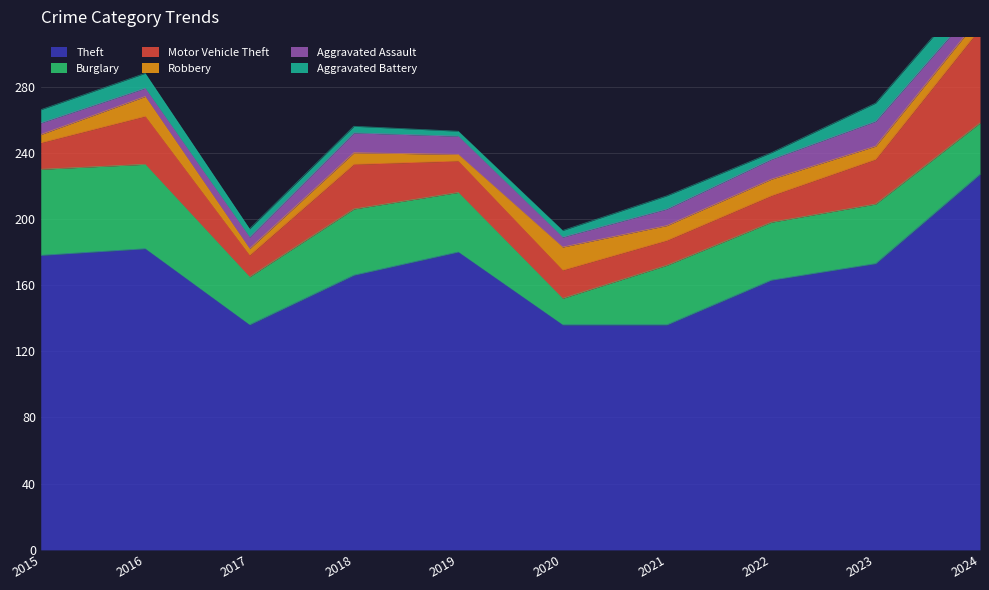

What is the greatest value displayed?

227